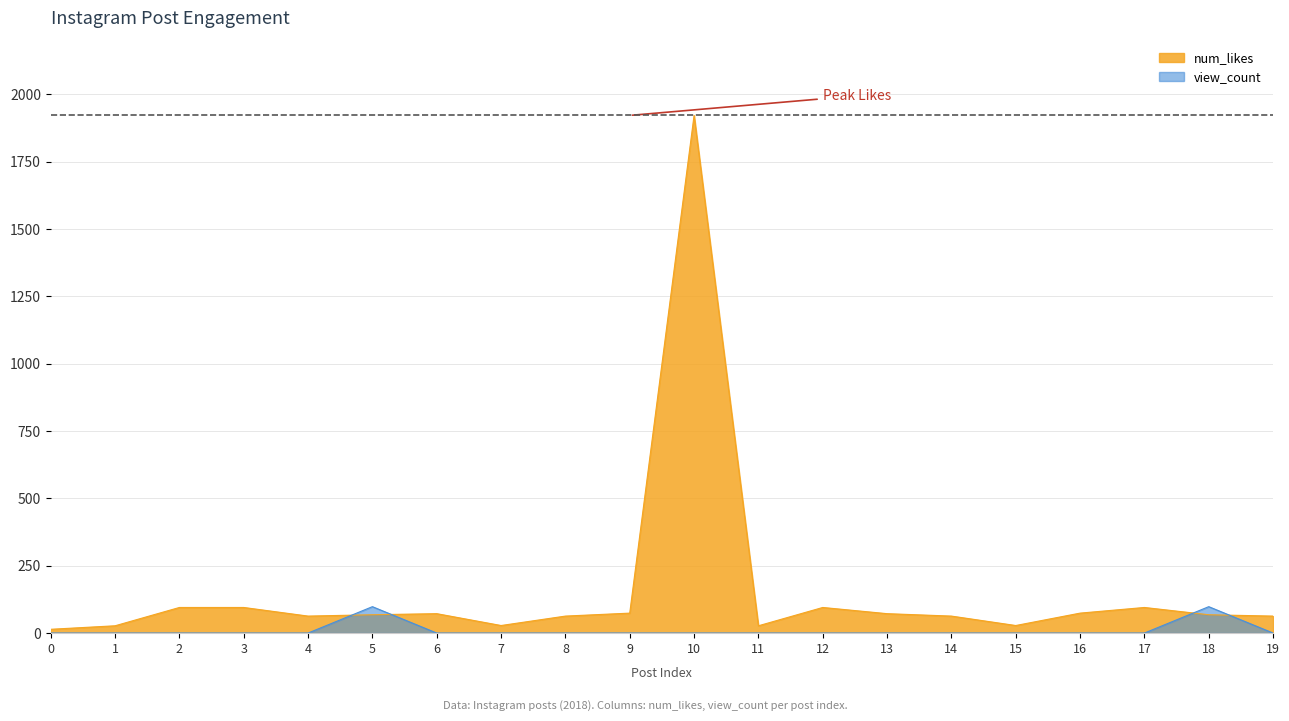

What is the difference between the maximum and minimum values in the view_count series?

98